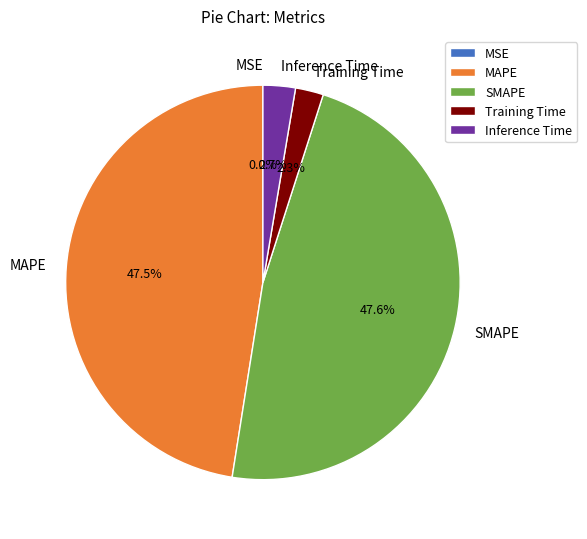

Combined, do MAPE and SMAPE account for over 50%?

Yes